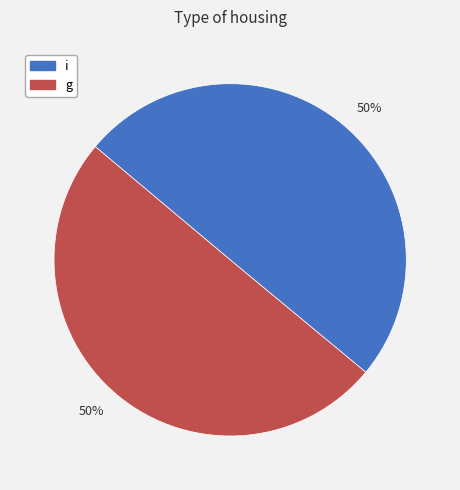

To the nearest percent, what is the average slice percentage?

50%